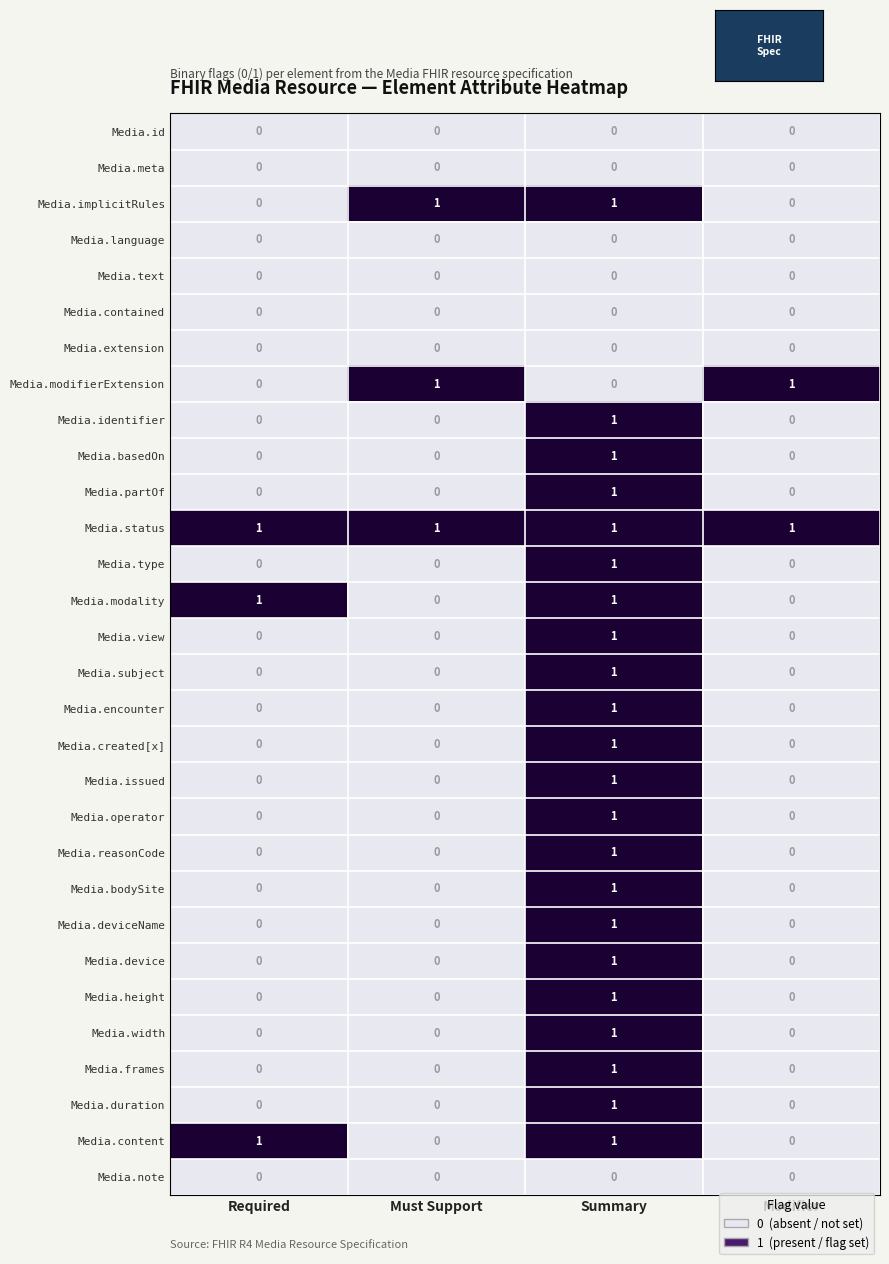

Which series changed the most between Must Support and Modifier?

Media.implicitRules